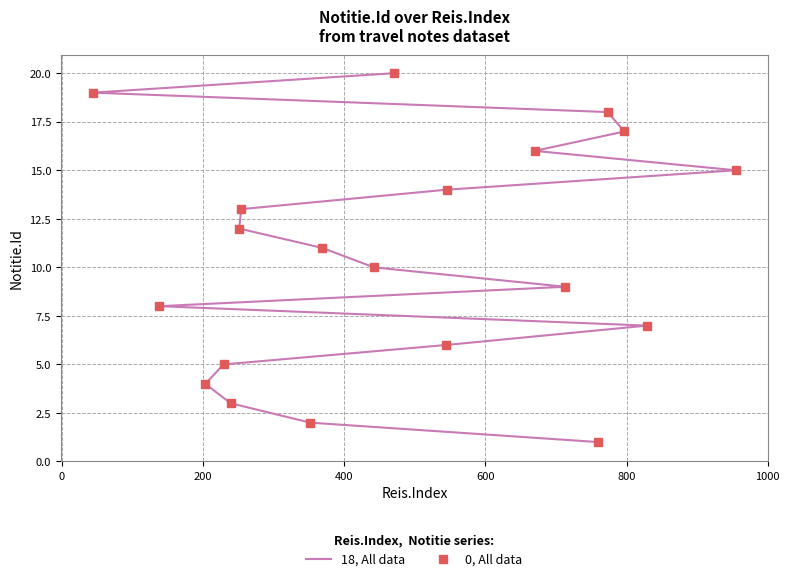

Is this an area chart (filled region under the line)?

No